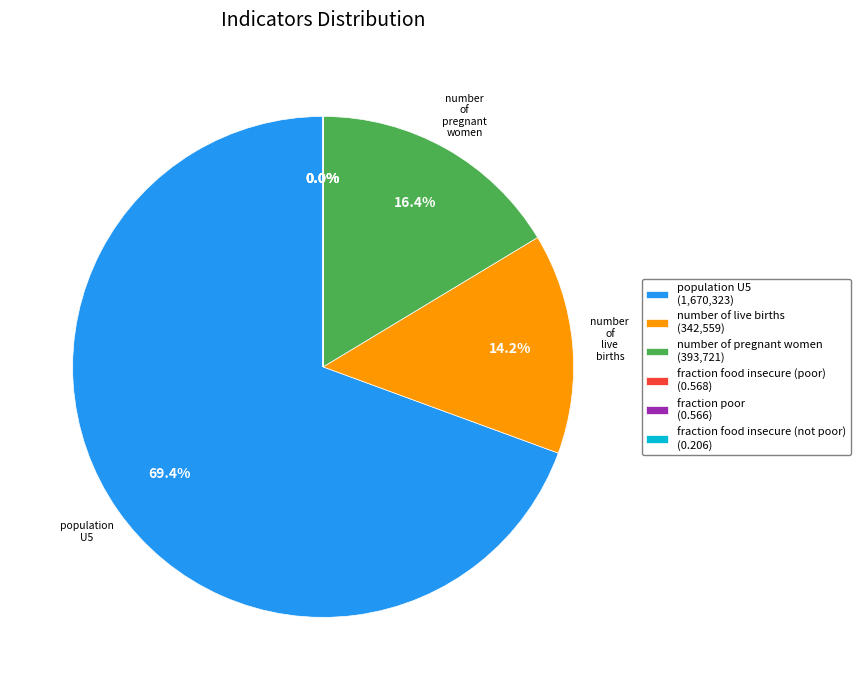

Does population U5 account for over 50% of the chart?

Yes